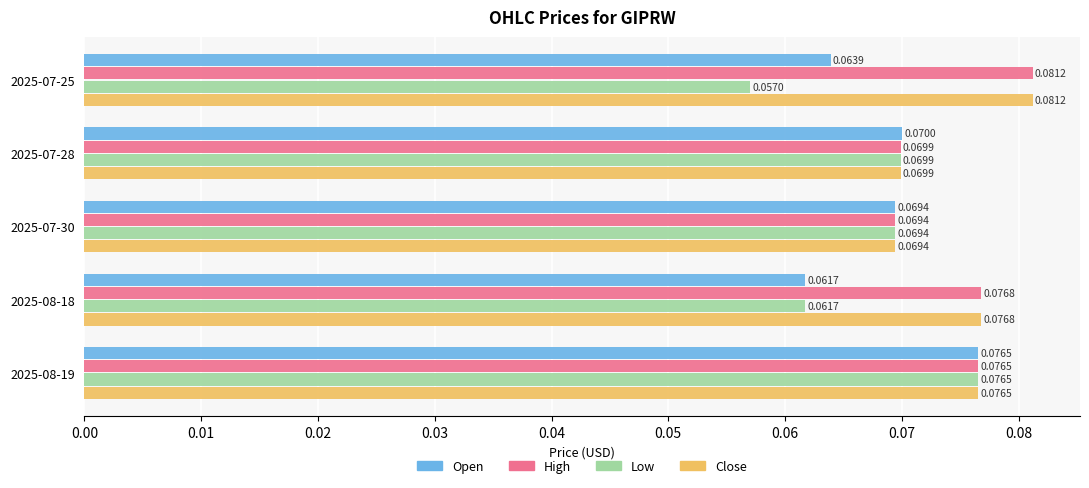

At which category is the sum across all series the highest?

2025-08-19